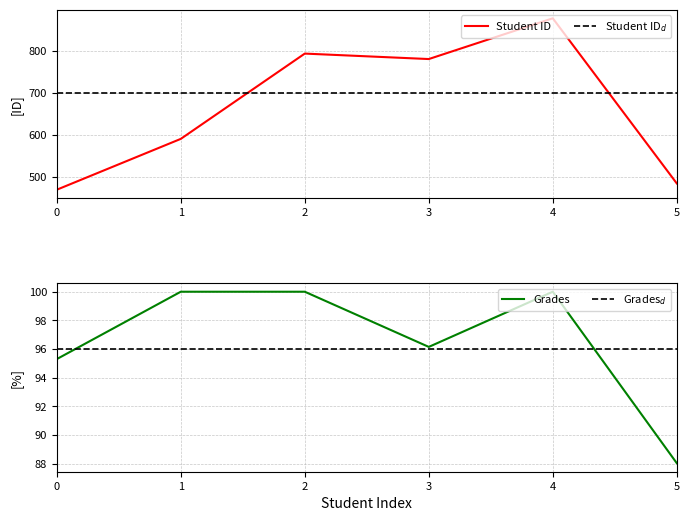

What is the approximate value of Grades at 5?

88.0